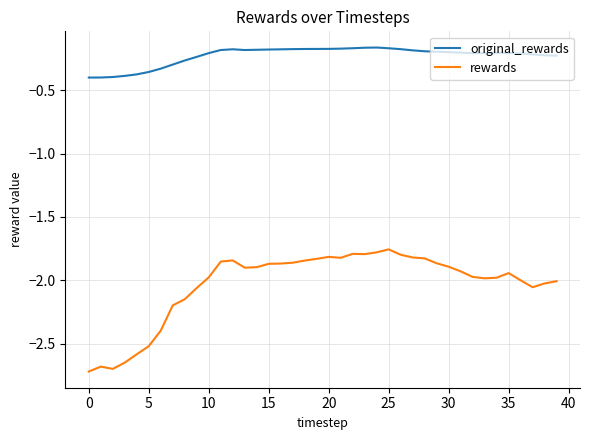

Which series has the widest spread of values?

rewards